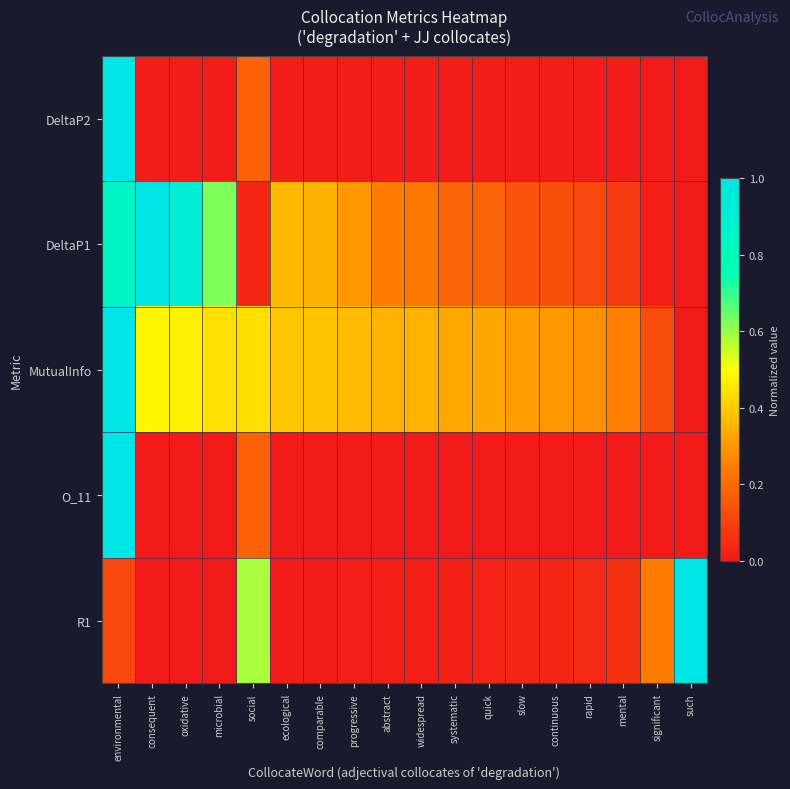

Reading right to left, list all the values displayed in this chart.

R1: such=1.0	significant=0.2	mental=0.1	rapid=0.0	continuous=0.0	slow=0.0	quick=0.0	systematic=0.0	widespread=0.0	abstract=0.0	progressive=0.0	comparable=0.0	ecological=0.0	social=0.6	microbial=0.0	oxidative=0.0	consequent=0.0	environmental=0.1
O_11: such=0.0	significant=0.0	mental=0.0	rapid=0.0	continuous=0.0	slow=0.0	quick=0.0	systematic=0.0	widespread=0.0	abstract=0.0	progressive=0.0	comparable=0.0	ecological=0.0	social=0.2	microbial=0.0	oxidative=0.0	consequent=0.0	environmental=1.0
MutualInfo: such=0.0	significant=0.1	mental=0.3	rapid=0.3	continuous=0.3	slow=0.3	quick=0.3	systematic=0.3	widespread=0.3	abstract=0.4	progressive=0.4	comparable=0.4	ecological=0.4	social=0.4	microbial=0.4	oxidative=0.5	consequent=0.5	environmental=1.0
DeltaP1: such=0.0	significant=0.0	mental=0.1	rapid=0.1	continuous=0.1	slow=0.1	quick=0.2	systematic=0.2	widespread=0.2	abstract=0.2	progressive=0.3	comparable=0.3	ecological=0.4	social=0.0	microbial=0.6	oxidative=0.9	consequent=1.0	environmental=0.8
DeltaP2: such=0.0	significant=0.0	mental=0.0	rapid=0.0	continuous=0.0	slow=0.0	quick=0.0	systematic=0.0	widespread=0.0	abstract=0.0	progressive=0.0	comparable=0.0	ecological=0.0	social=0.2	microbial=0.0	oxidative=0.0	consequent=0.0	environmental=1.0